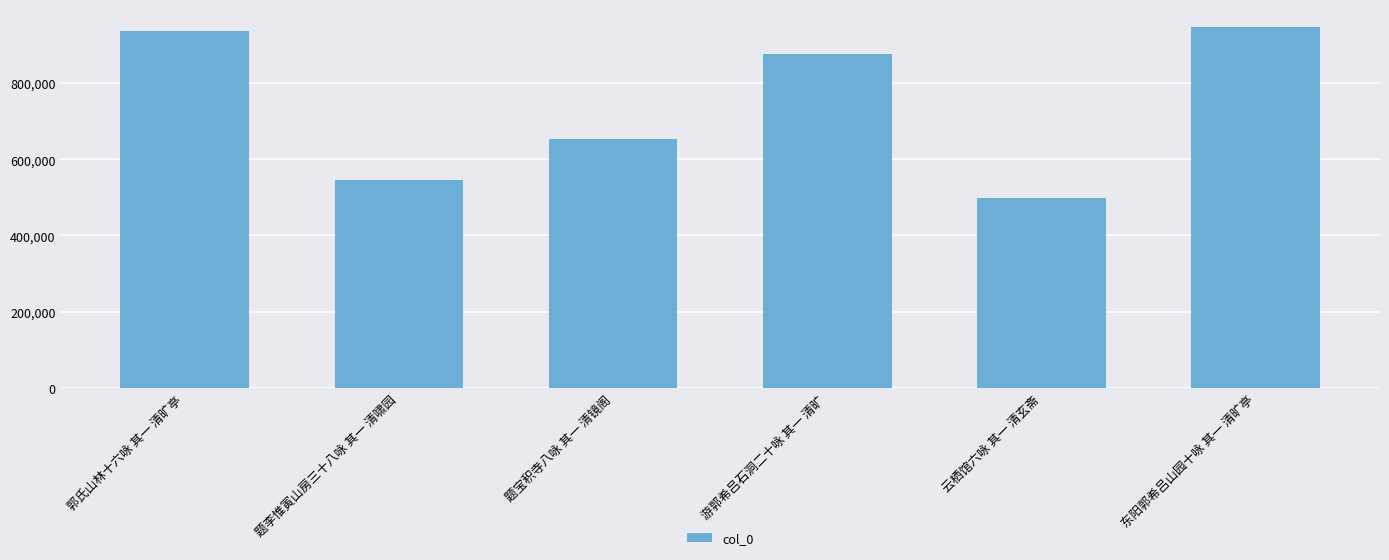

List the labels in order of value, largest first.

东阳郭希吕山园十咏 其一 清旷亭, 郭氏山林十六咏 其一 清旷亭, 游郭希吕石洞二十咏 其一 清旷, 题宝积寺八咏 其一 清镜阁, 题李惟寅山房三十八咏 其一 清啸园, 云栖馆六咏 其一 清玄斋